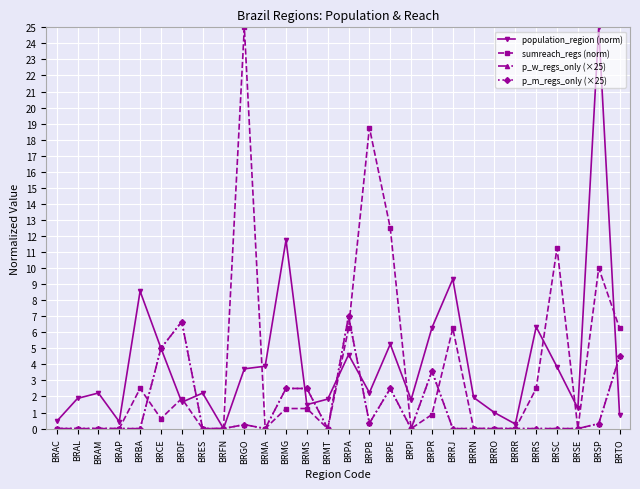

What is the average value of the population_region (norm) series?

4.1